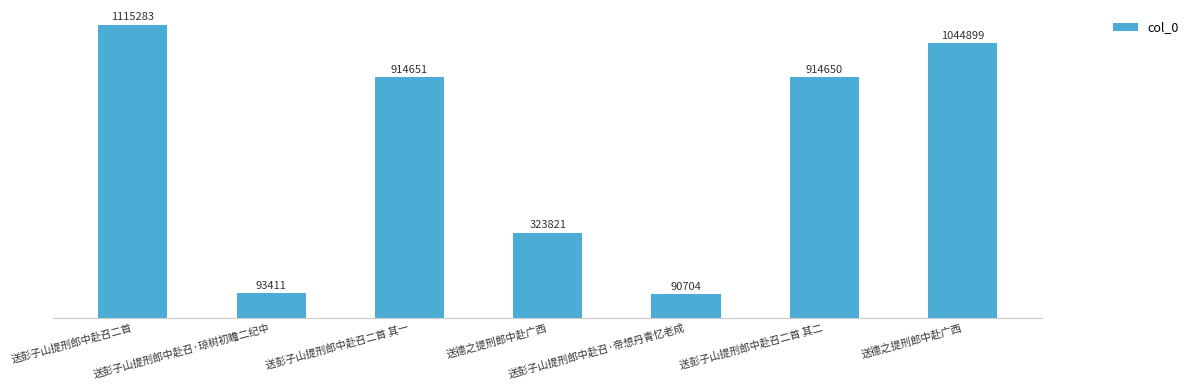

Where is the data nearest to the value 602993?

送德之提刑郎中赴广西